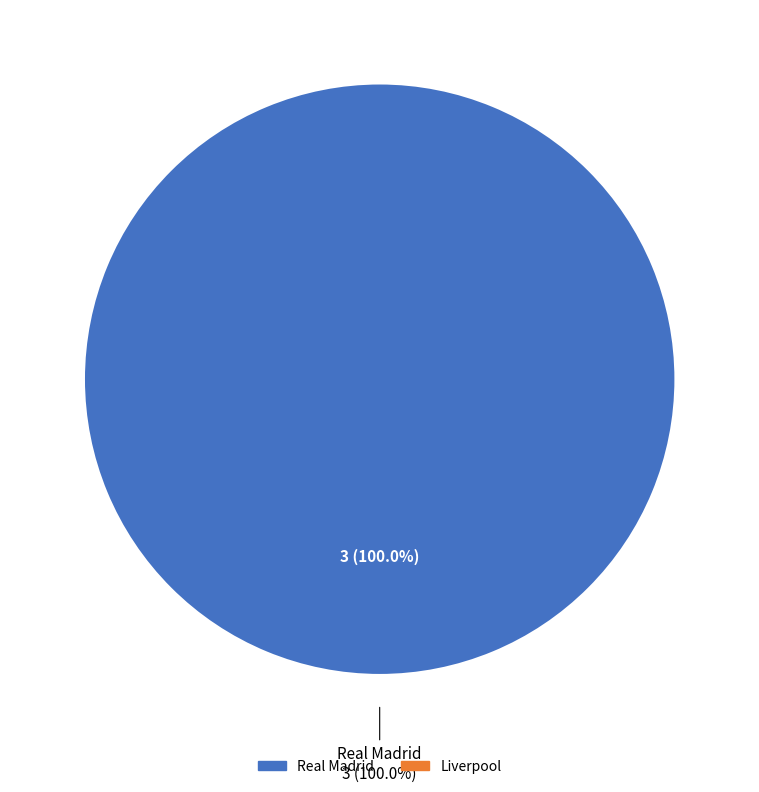

Count the number of slices in the pie.

2